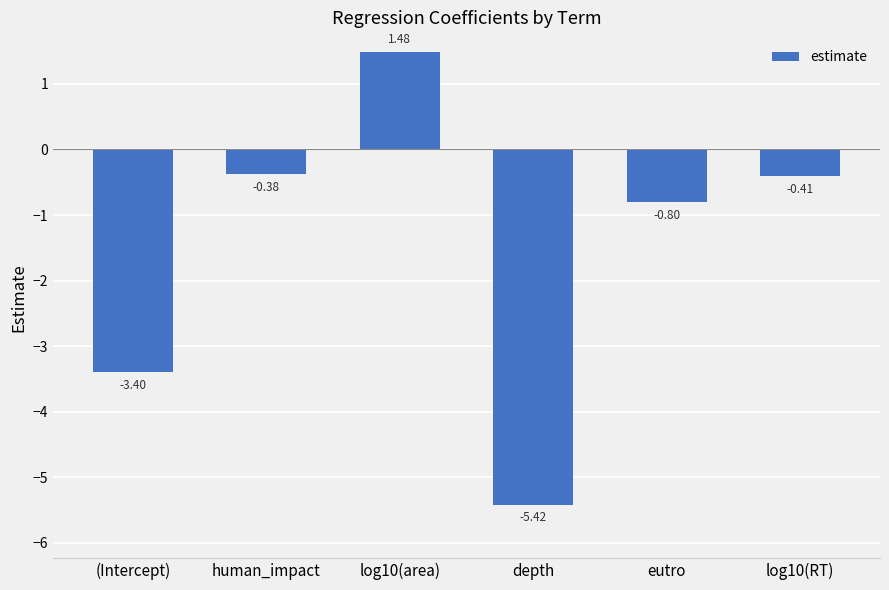

Are the bars horizontal?

No